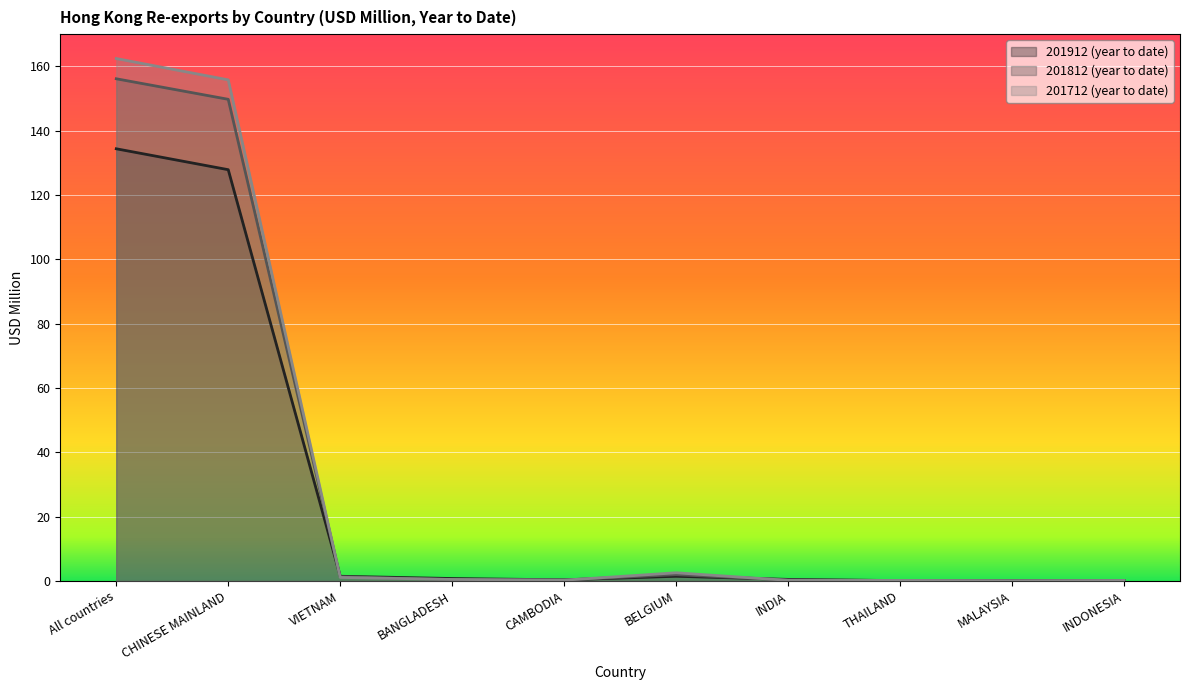

What is the label of the 4th point from the right?

INDIA